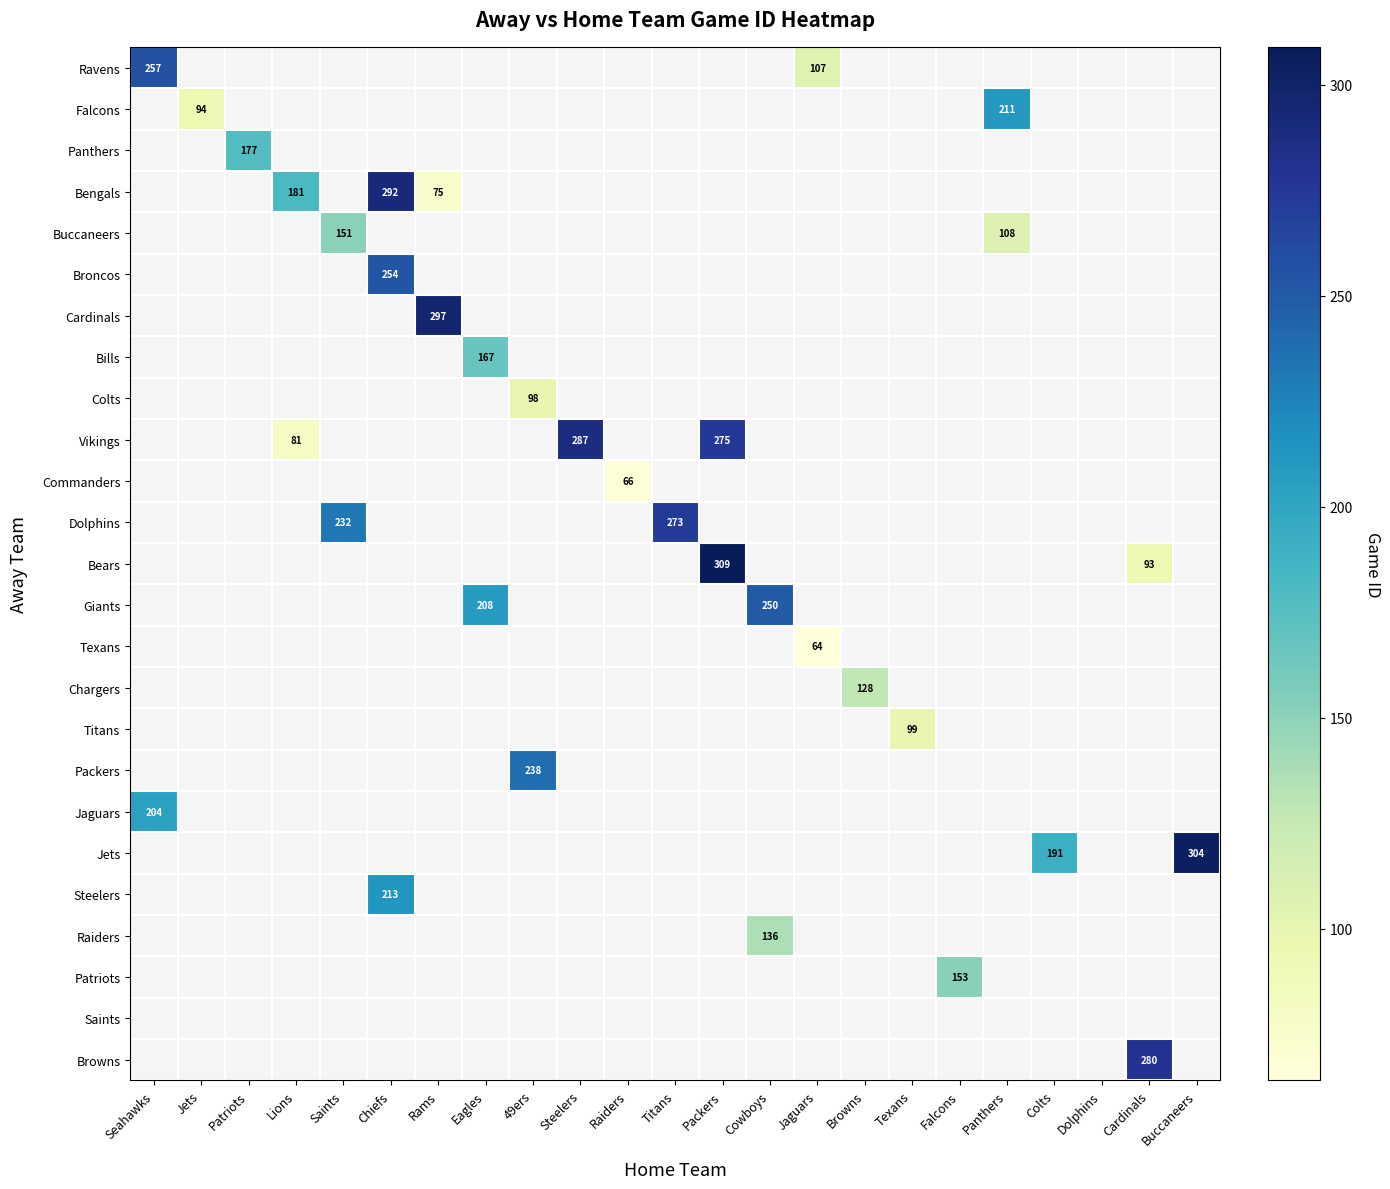

At how many categories does at least one series exceed 301?

2